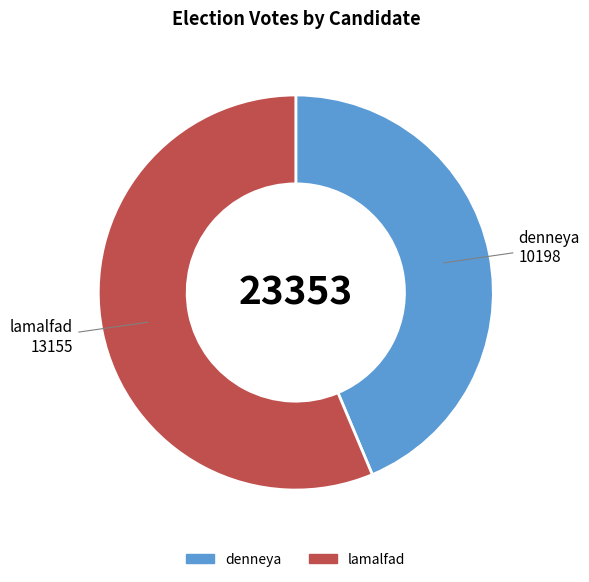

Is the sum of lamalfad and denneya greater than half?

Yes